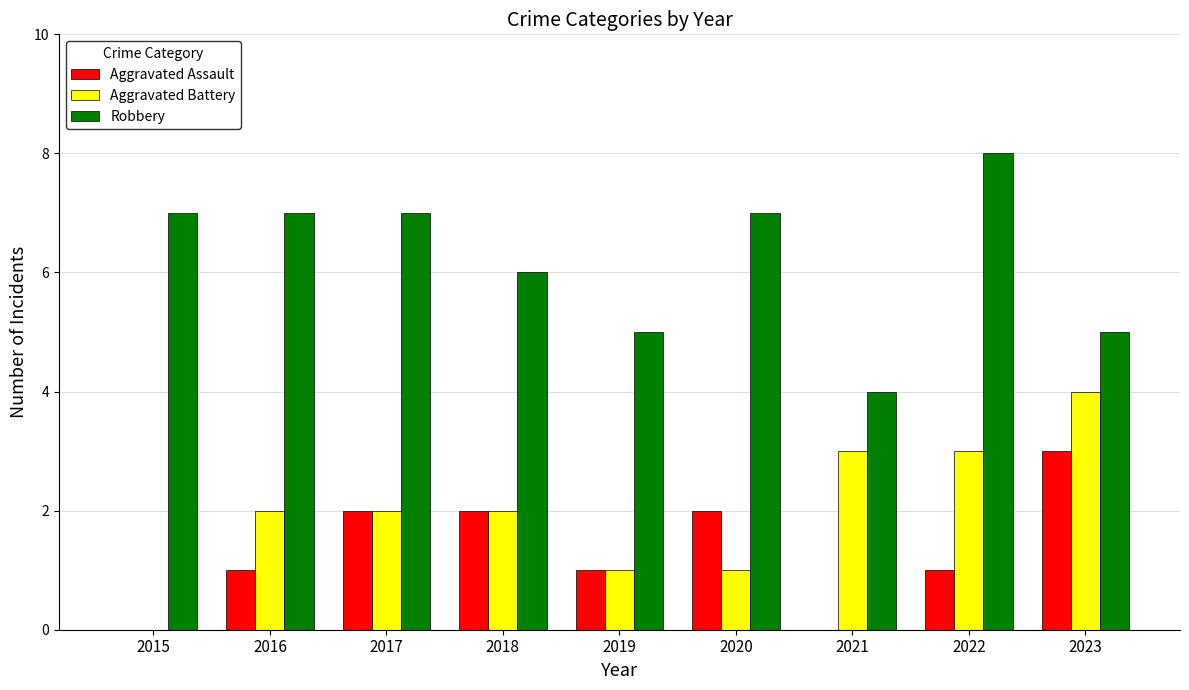

True or false: Aggravated Battery has a value of 1 at 2022.

False